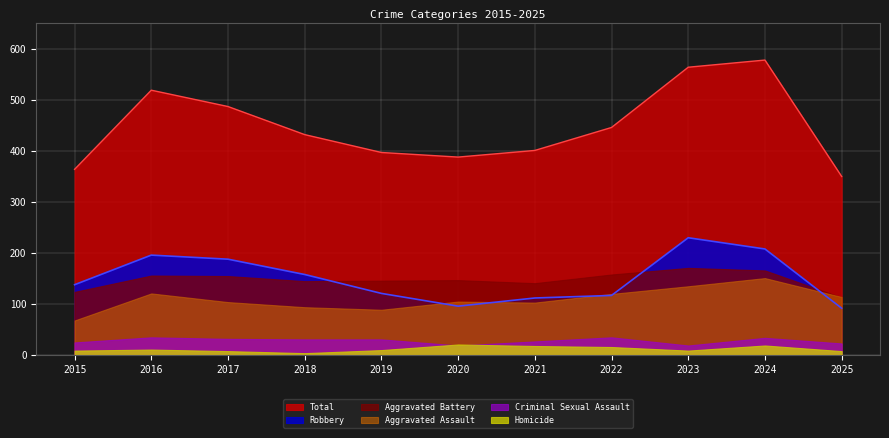

What are all the series names shown in the legend?

Total, Robbery, Aggravated Battery, Aggravated Assault, Criminal Sexual Assault, Homicide